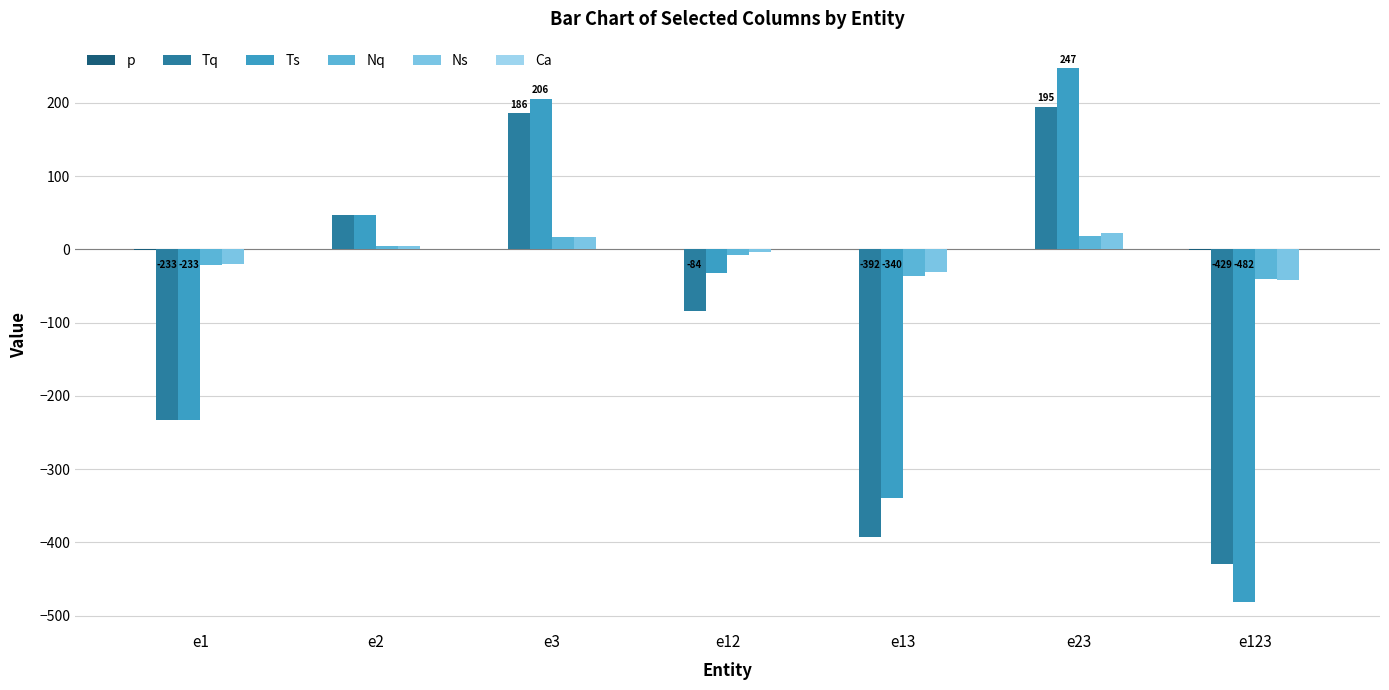

Count the number of categories in the chart.

7